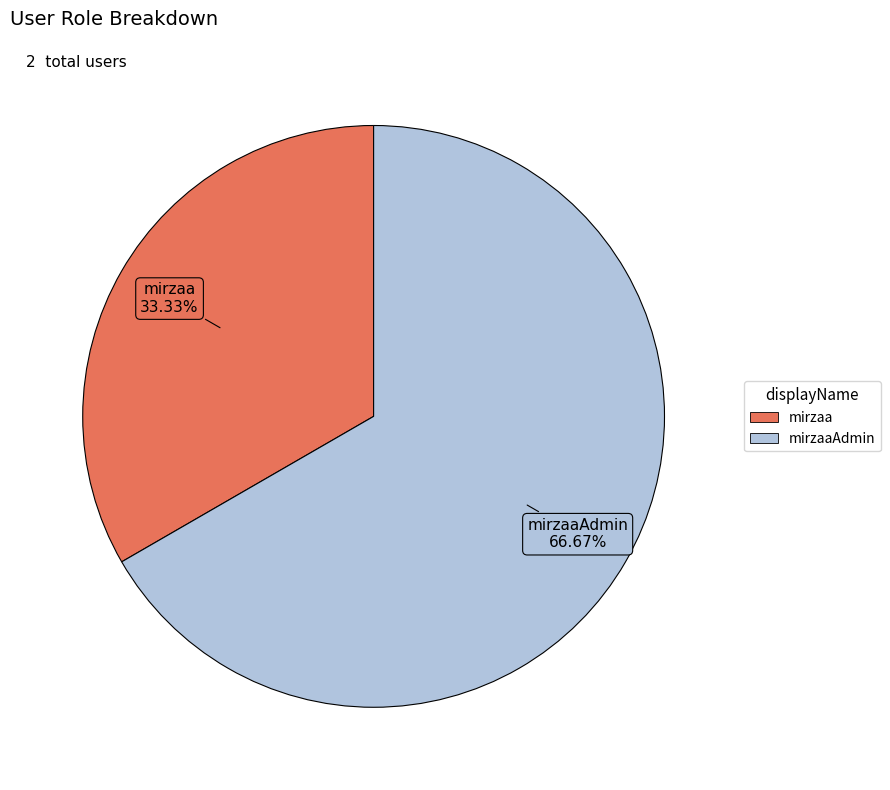

How many segments does this pie chart have?

2